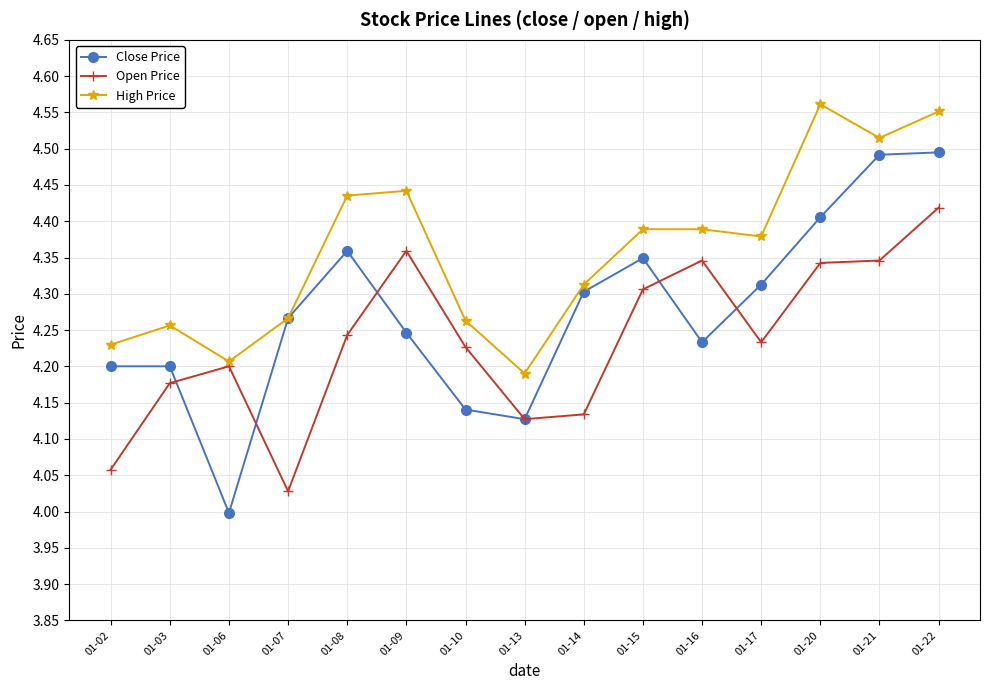

What is the difference between the Open Price values at 01-15 and 01-22?

0.1